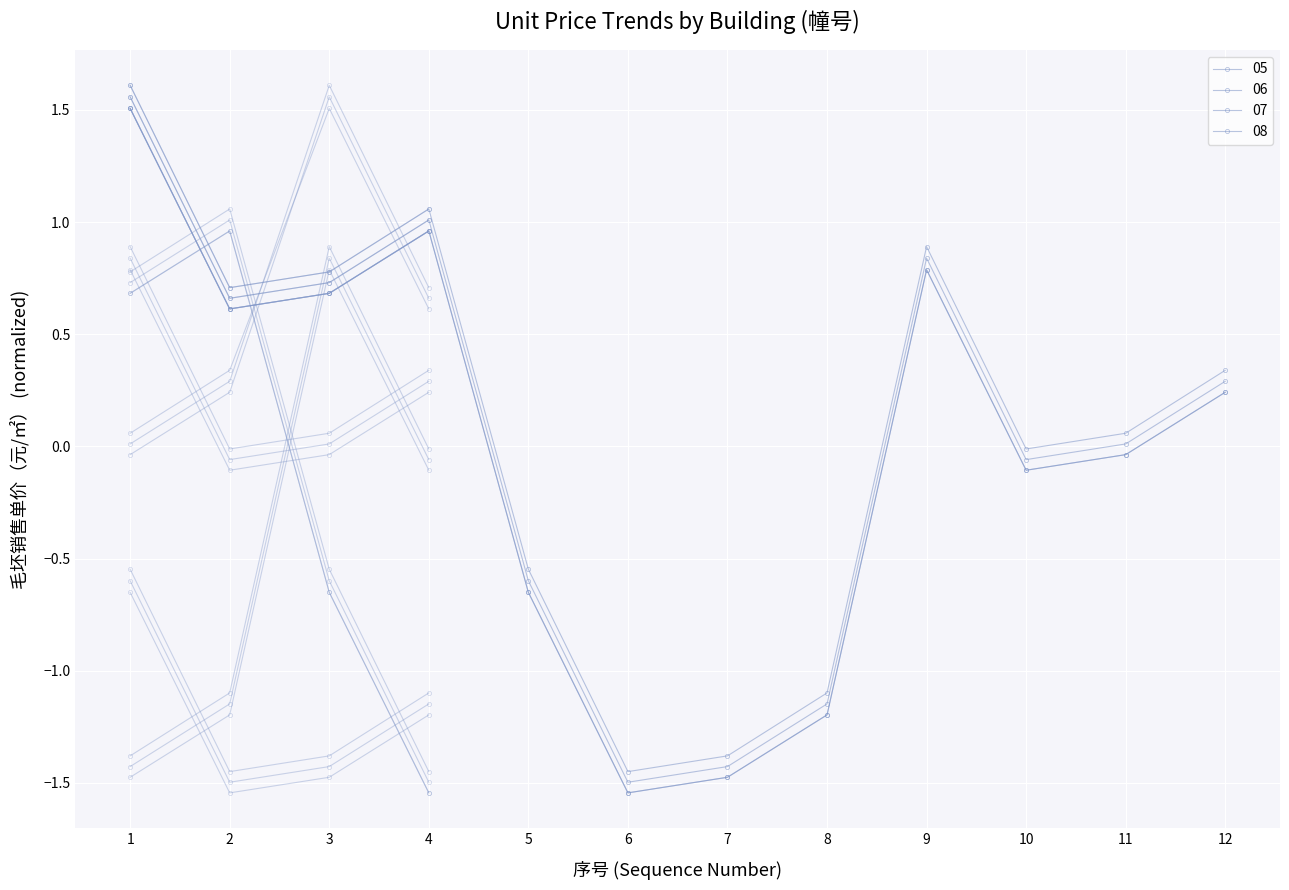

What is the minimum value for 08?

-1.5